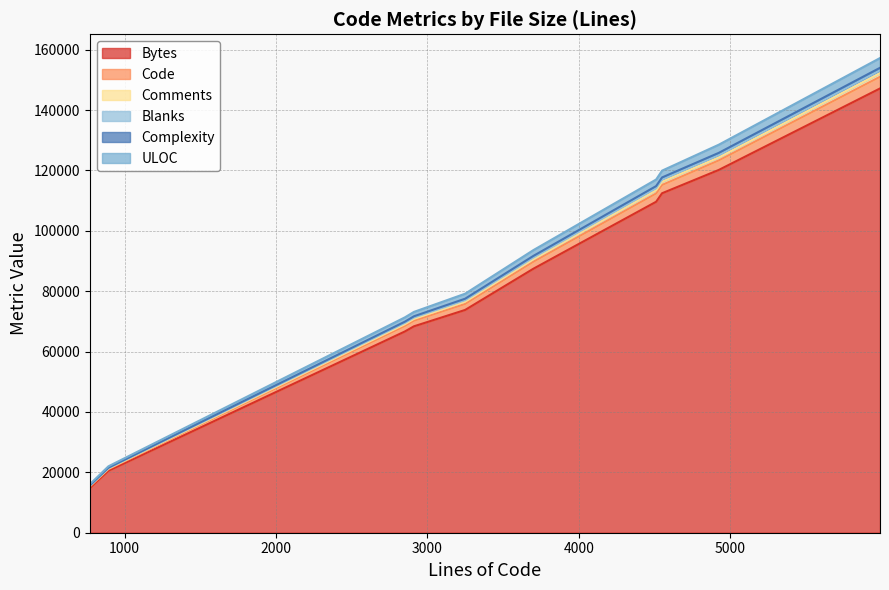

What is the total value across all series at snd_openal.c(MP)?

71337